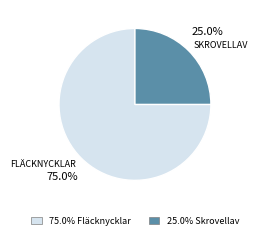

To the nearest percent, what is the difference between the largest and smallest slice percentages?

50%